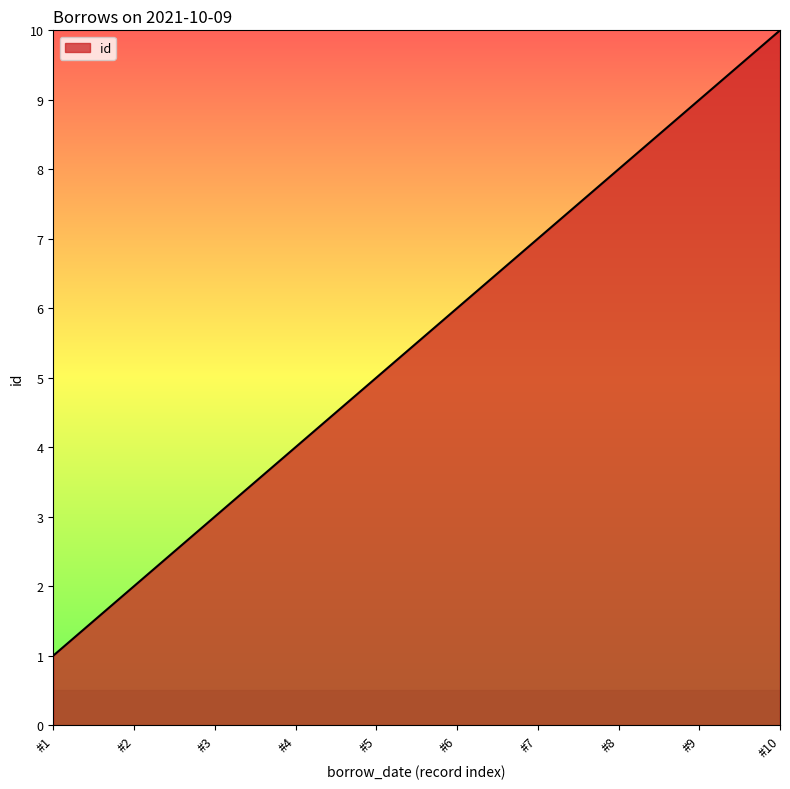

What is the ratio of the value at #6 to the value at #5?

1.2